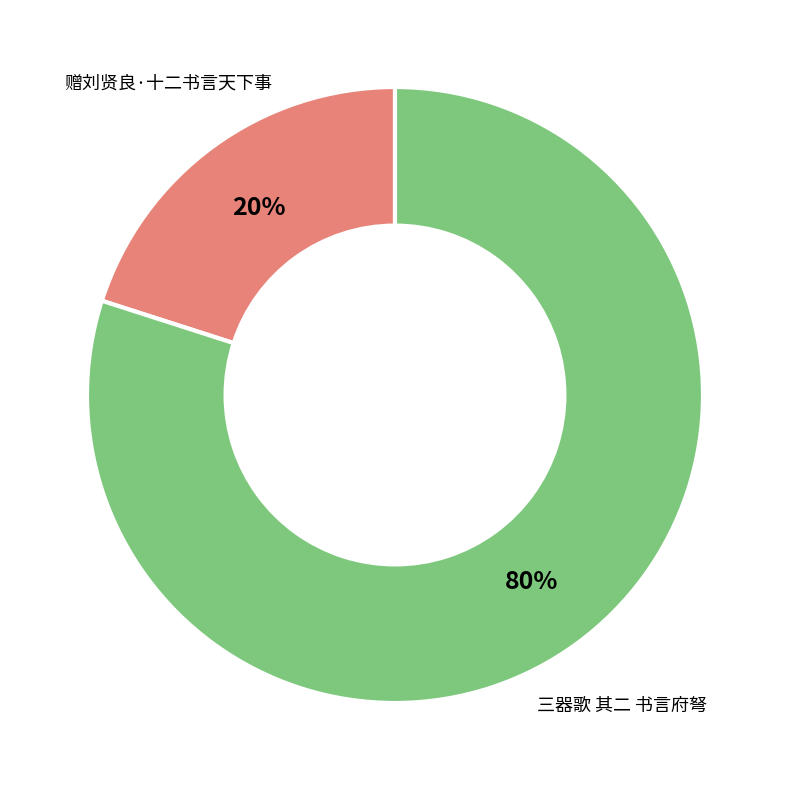

What is the largest slice in the pie chart?

三器歌 其二 书言府弩